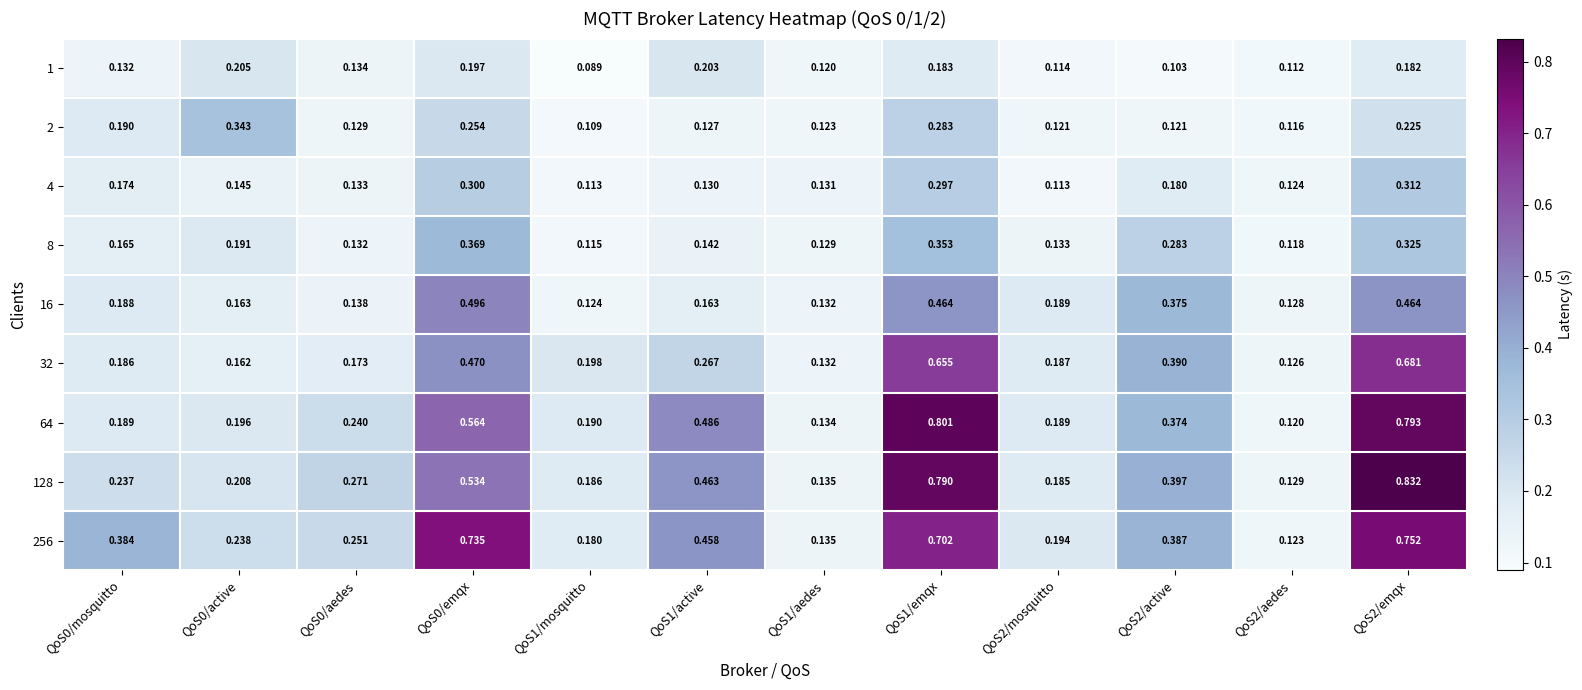

Is the value of 1 at QoS1/active greater than the value of 16 at QoS1/aedes?

Yes